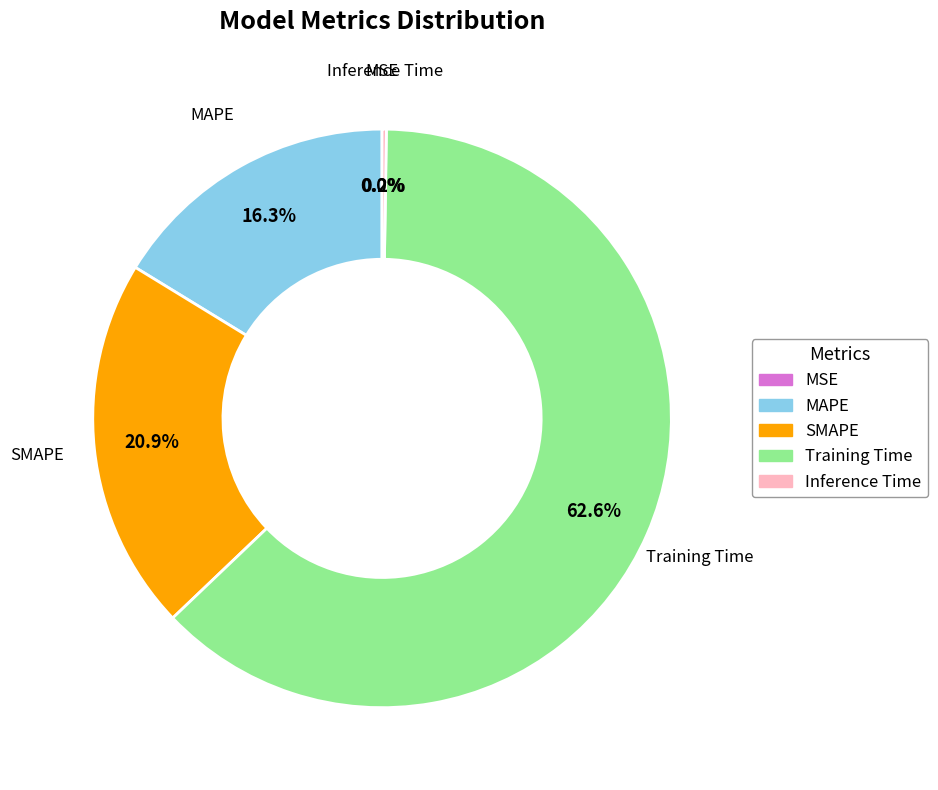

What percentage is the MAPE slice, to the nearest percent?

16%